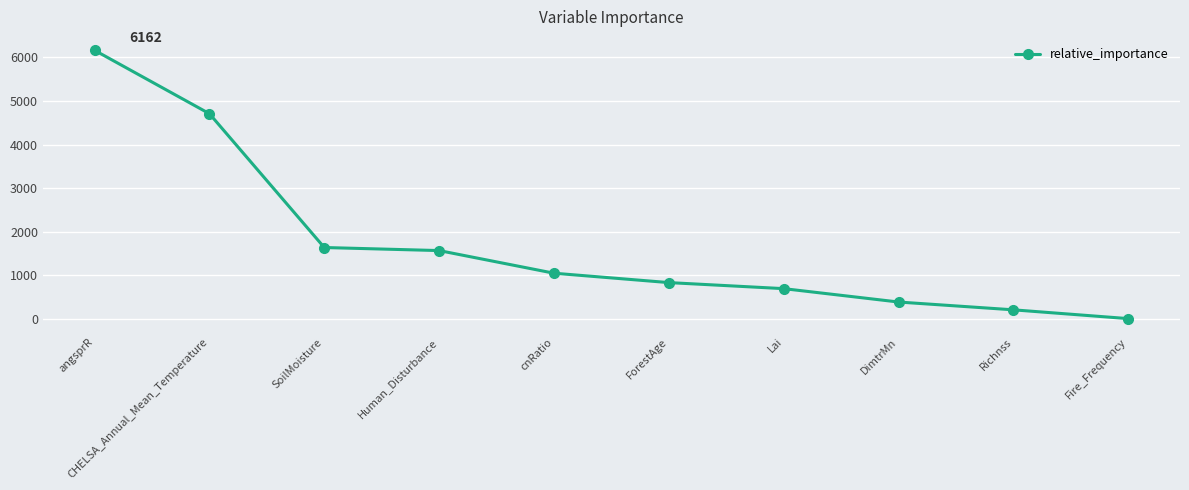

What is the maximum value shown in the chart?

6162.3